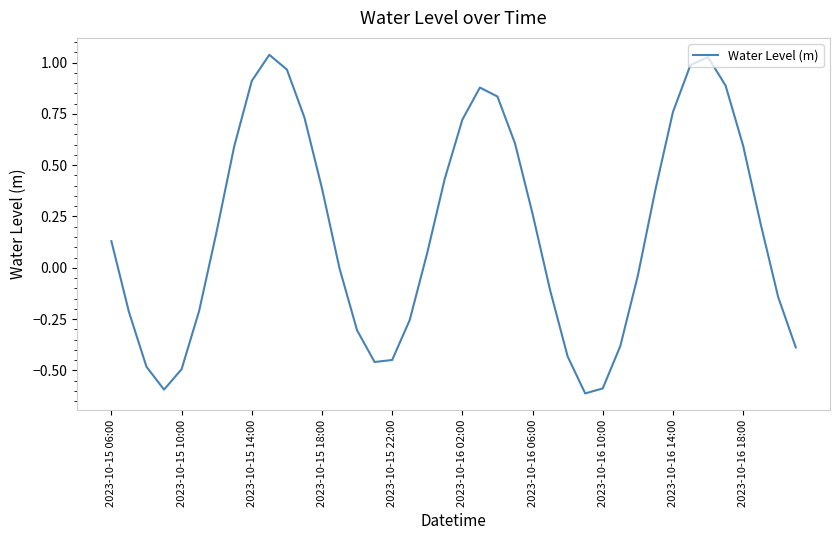

What is the difference between the maximum and minimum values?

1.7